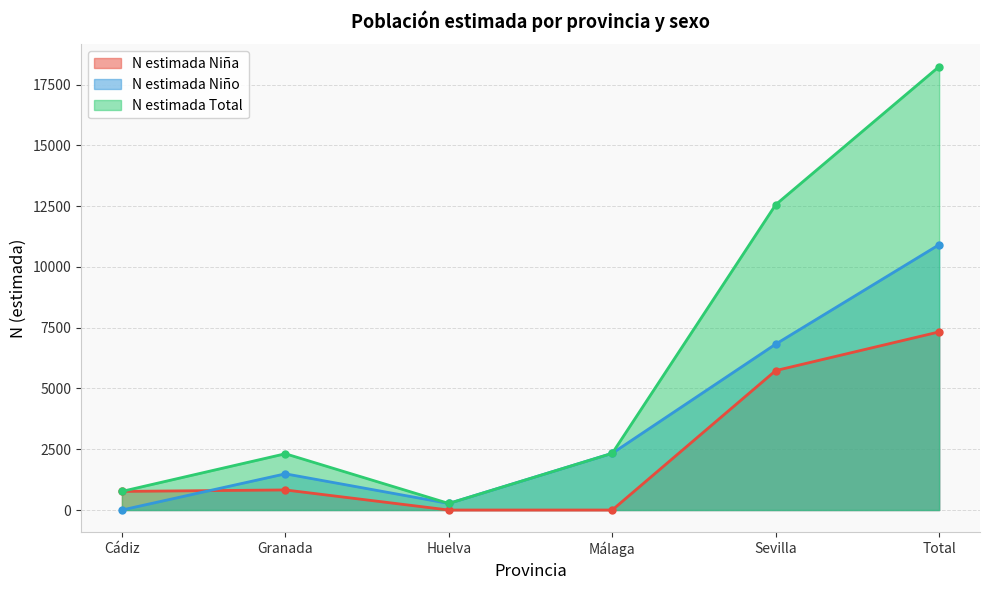

Which has a higher value, Granada or Sevilla?

Sevilla